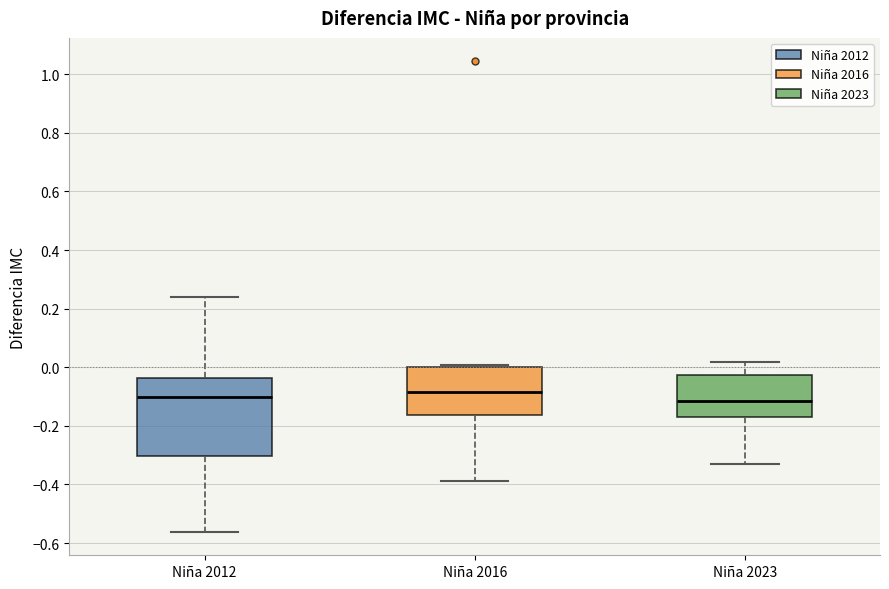

Which box is the tallest, from its lower edge to its upper edge?

Niña 2012